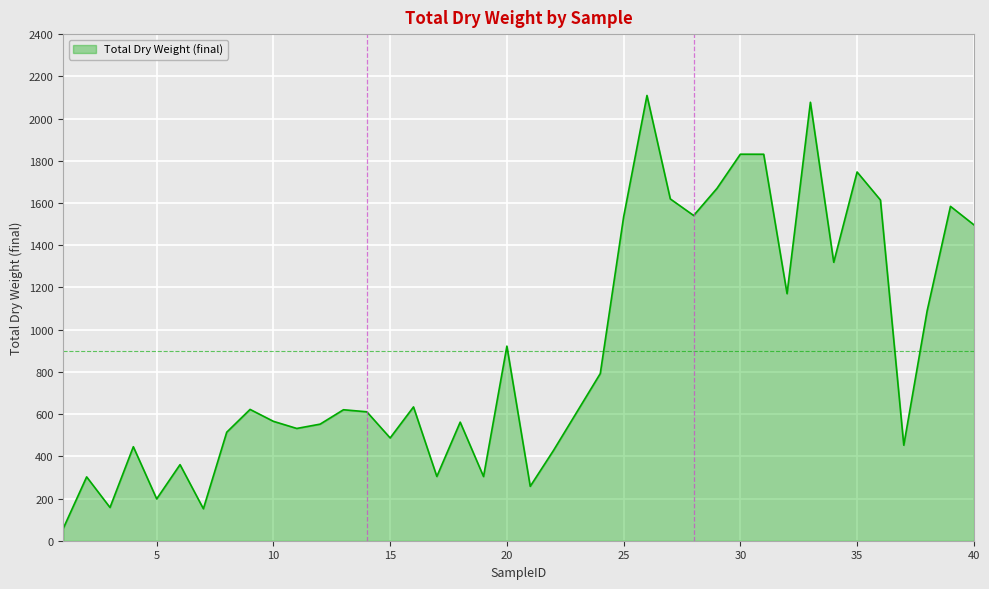

What is the minimum value shown in the chart?

58.8